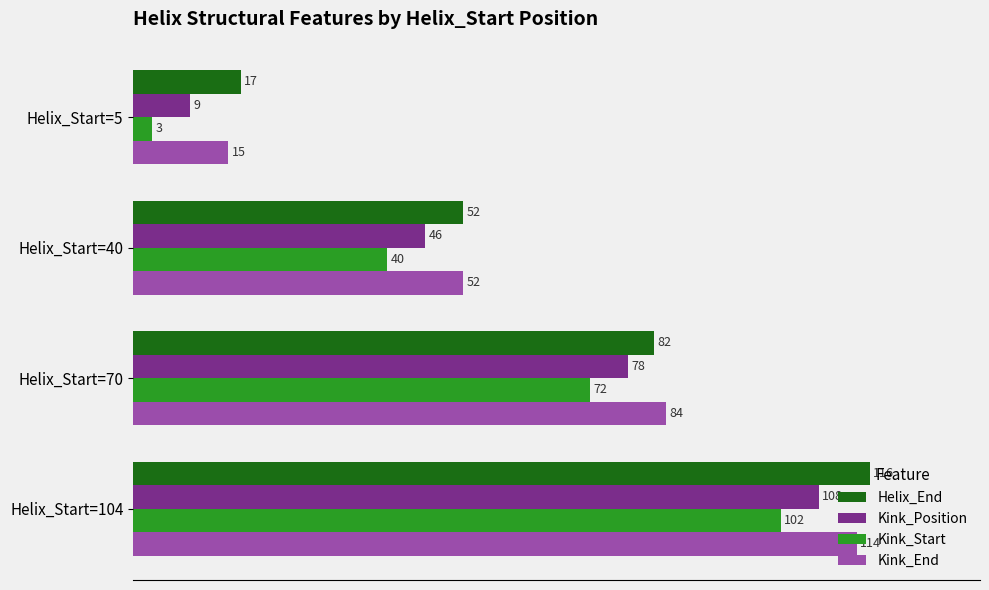

At which category is the sum across all series the highest?

Helix_Start=104